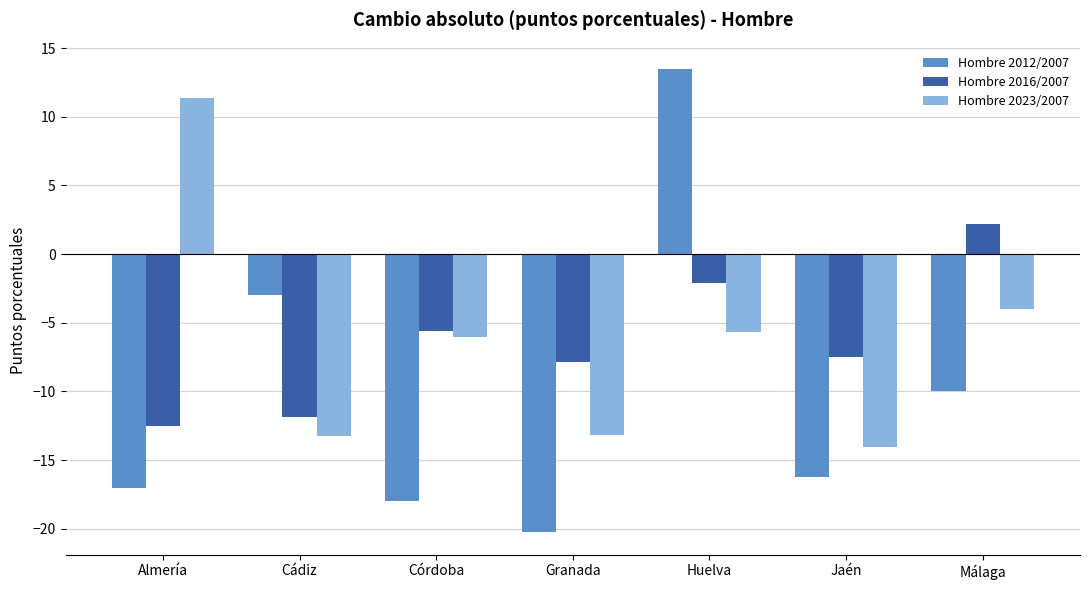

The Hombre 2012/2007 series shows -16.2 at Jaén. True or false?

True